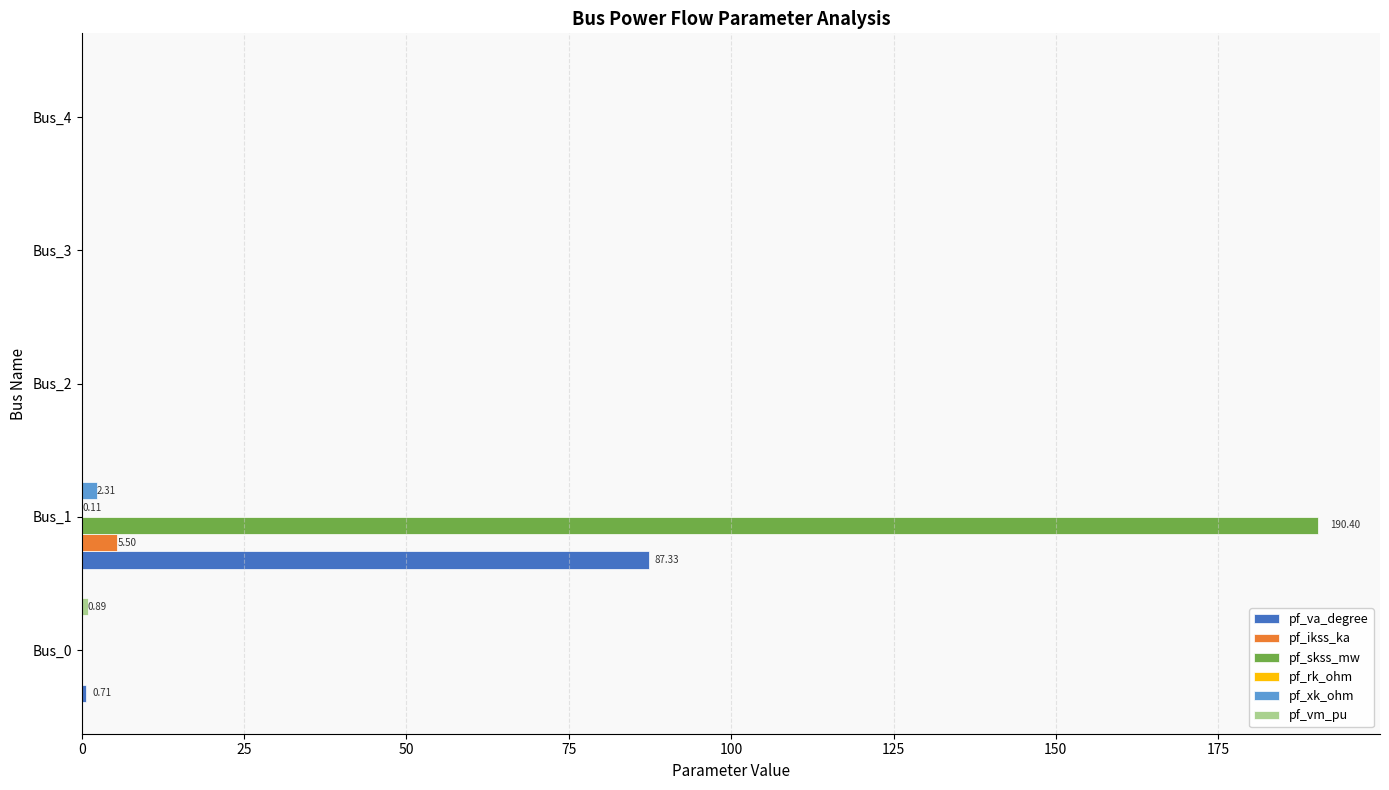

How many series are shown in this chart?

6